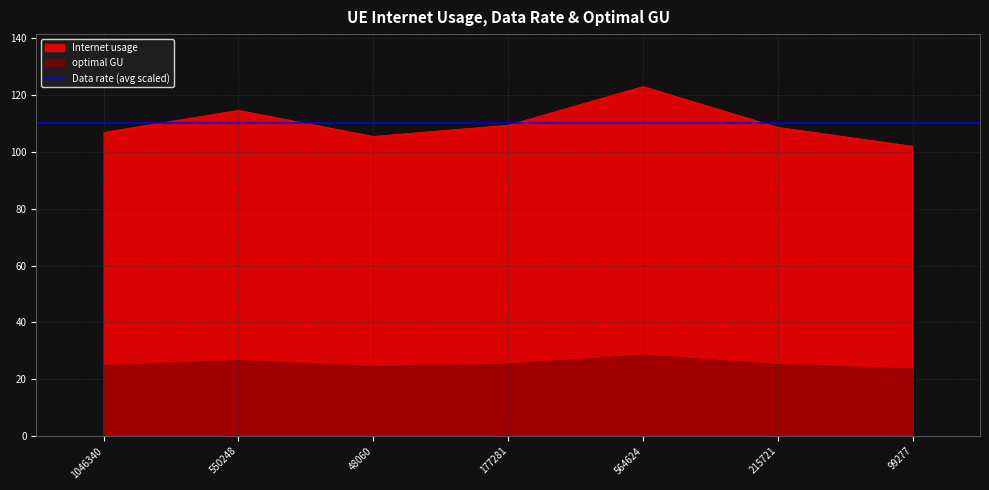

What is the value of the Data rate point at the 3rd from the left?

105.5